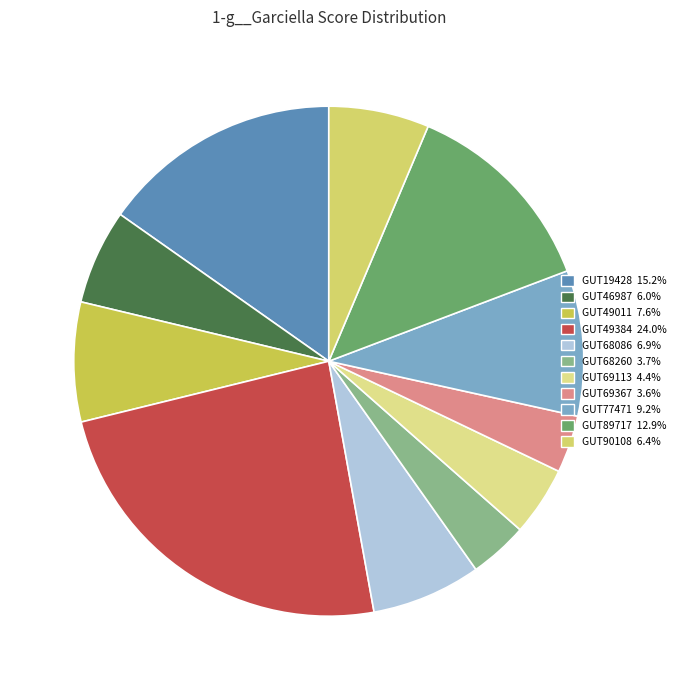

How many segments does this pie chart have?

11